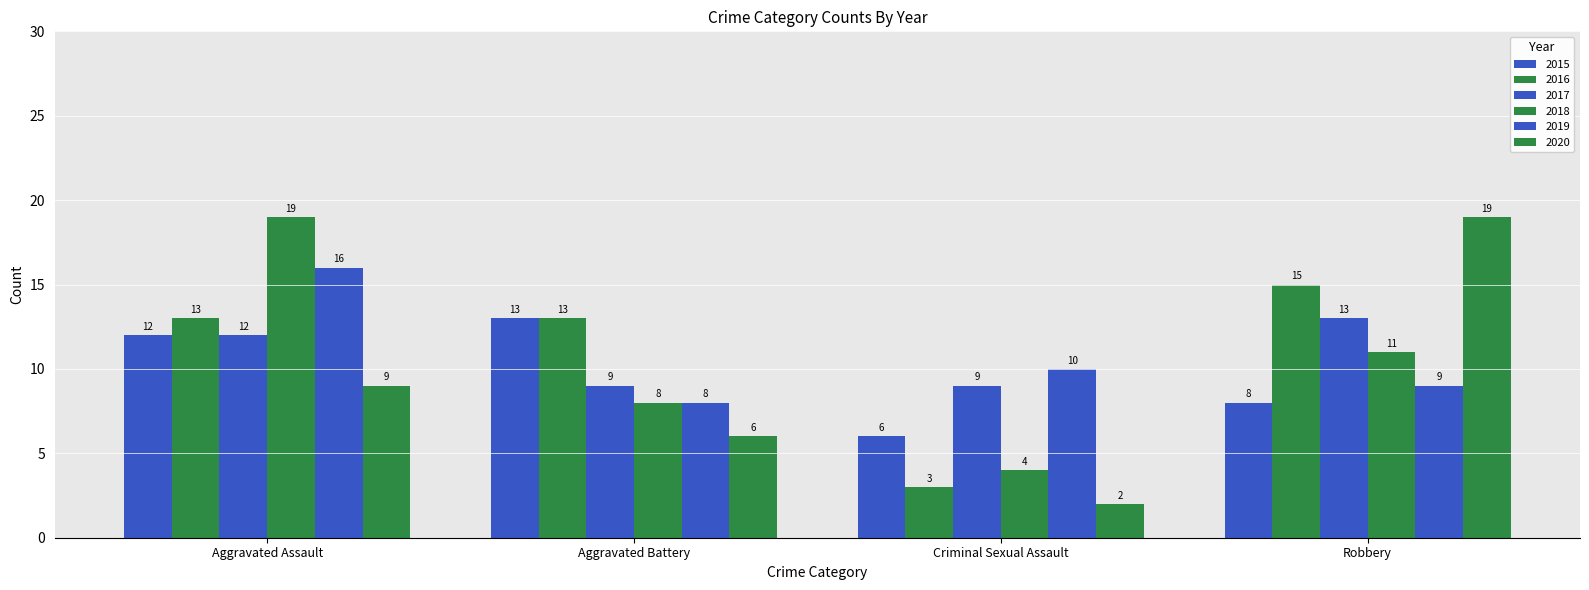

How many groups of bars are there?

4